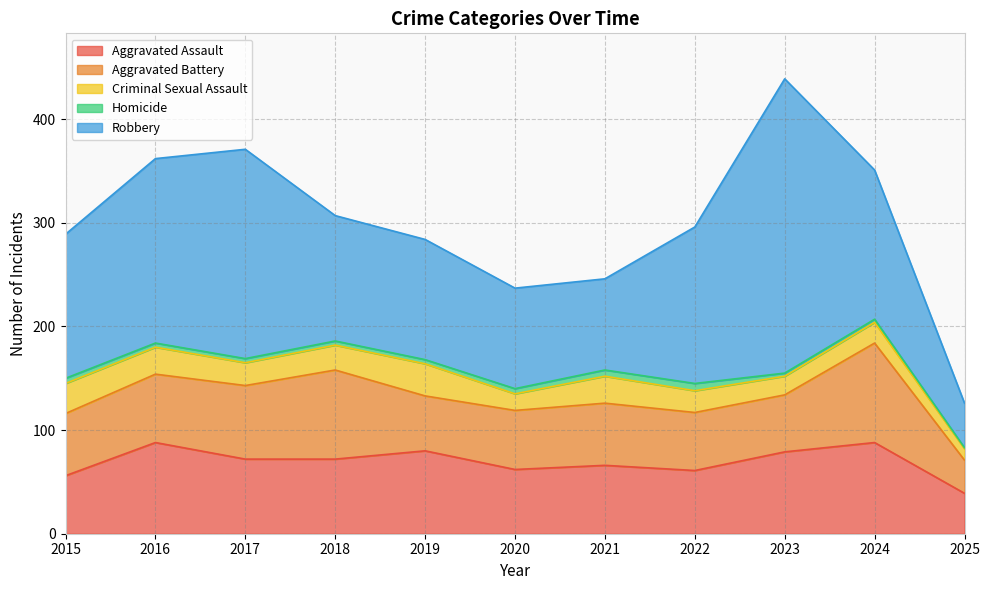

Between 2015 and 2024, which series saw the biggest shift?

Aggravated Battery